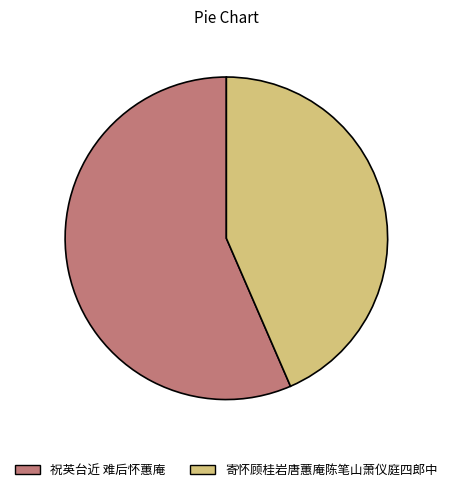

Is it true that 祝英台近 难后怀蕙庵 is 57% of the pie?

True